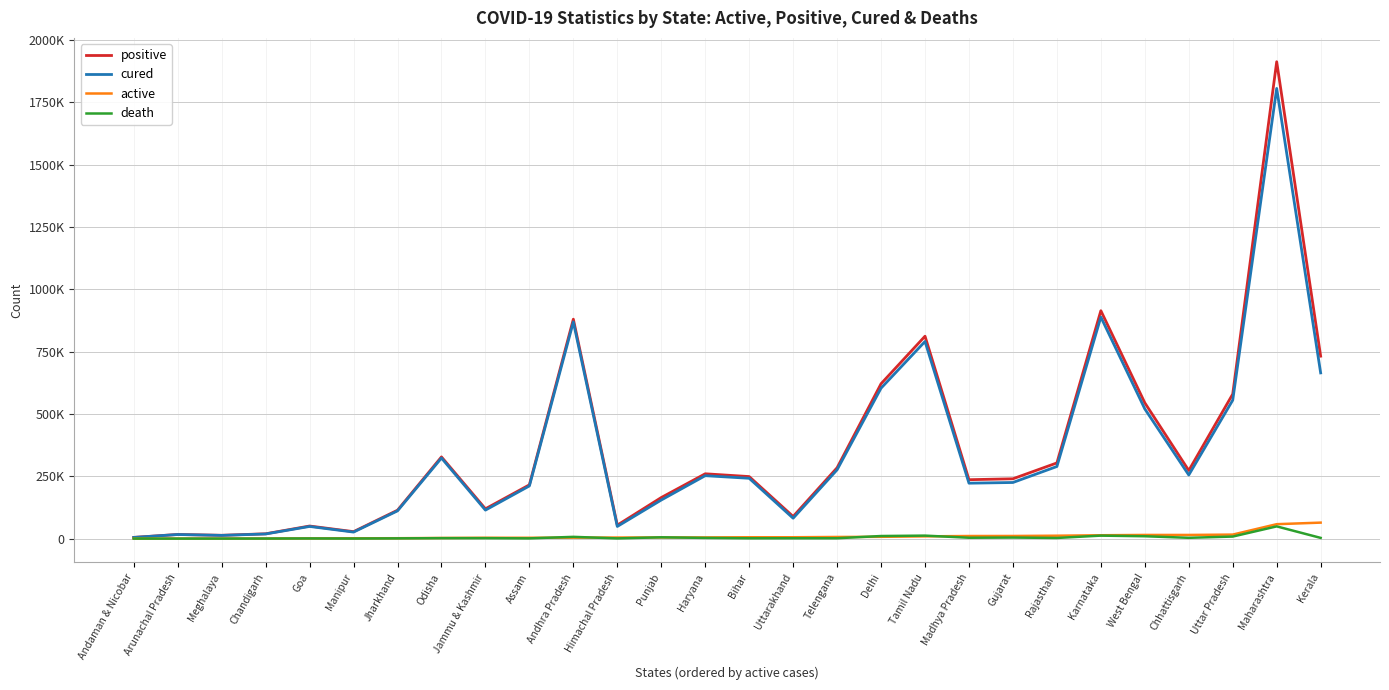

Does the chart display data point markers on the line(s)?

No